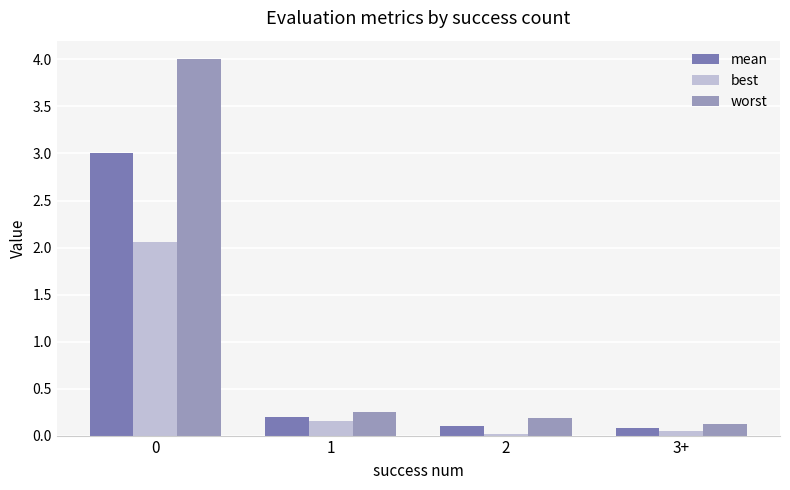

The mean series shows 0.1 at 3+. True or false?

True